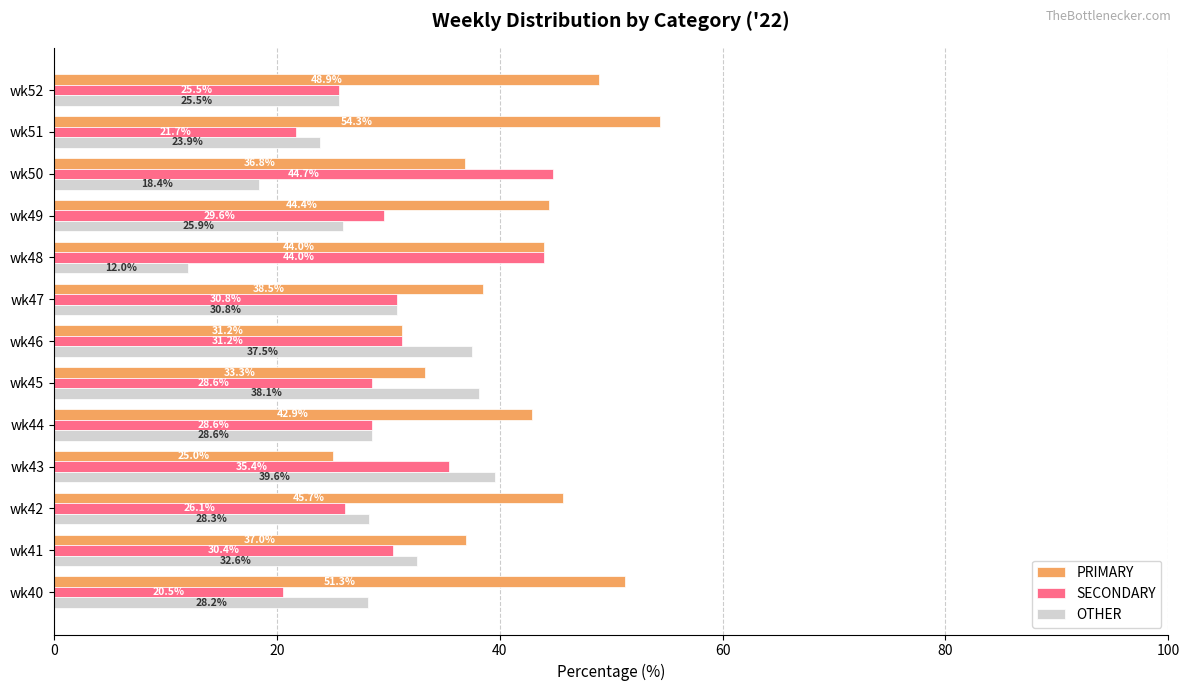

What is the lowest value of the SECONDARY series?

20.5